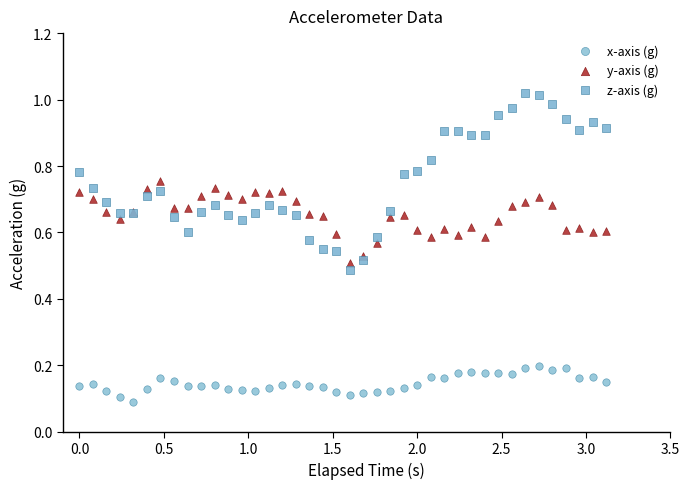

Which series reaches the maximum Y coordinate?

z-axis (g)